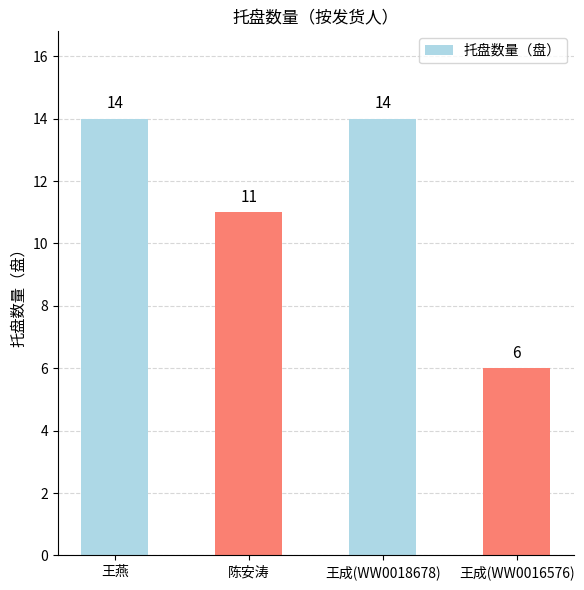

Does the chart contain stacked bars?

No